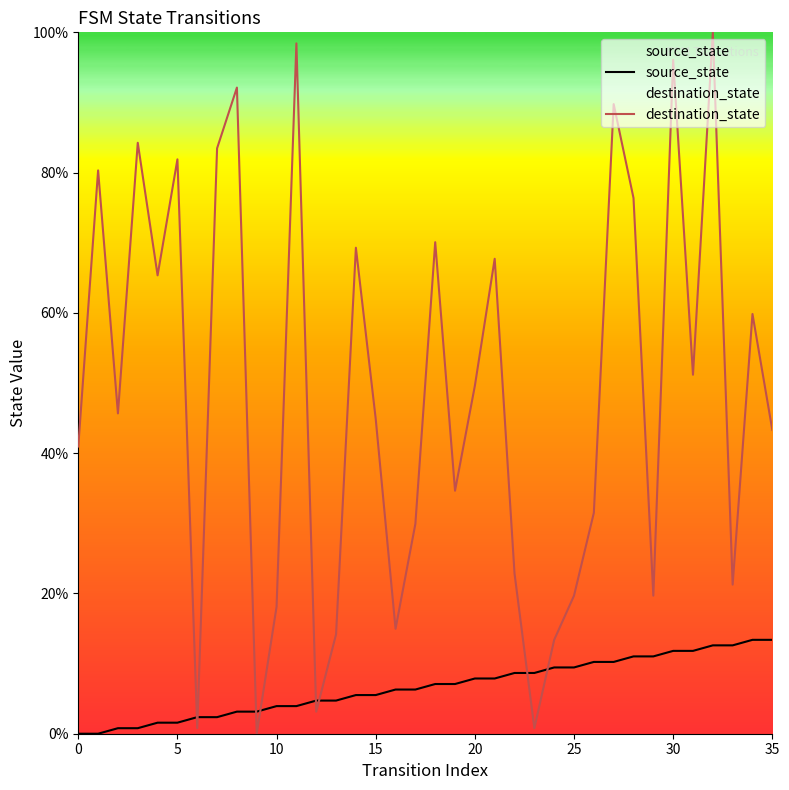

Rank the series by their maximum value, from highest to lowest.

destination_state, source_state